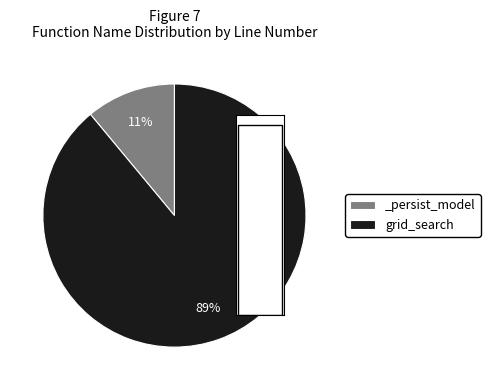

To the nearest percent, what is the difference between the _persist_model and grid_search slice percentages?

78%